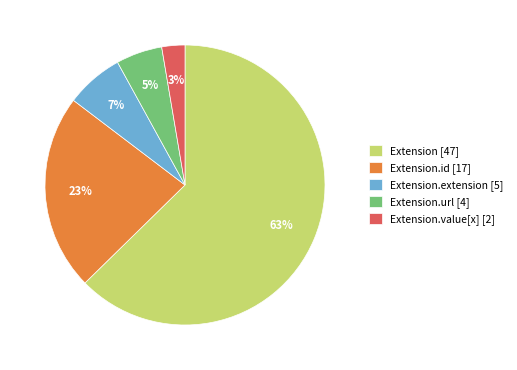

Which slice is the smallest?

Extension.value[x] [2]